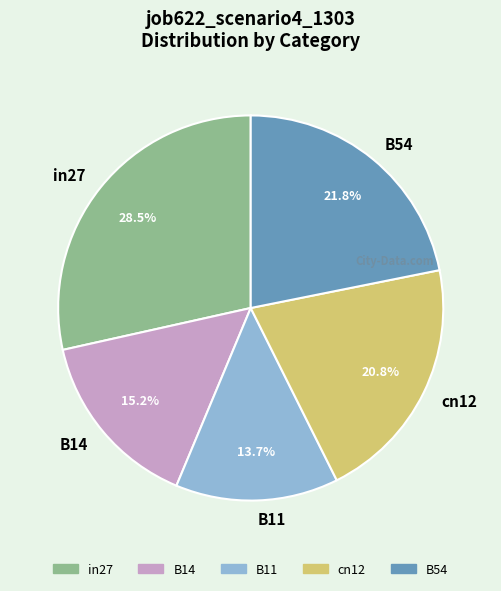

What is the total percentage of B14 and cn12?

36.0%